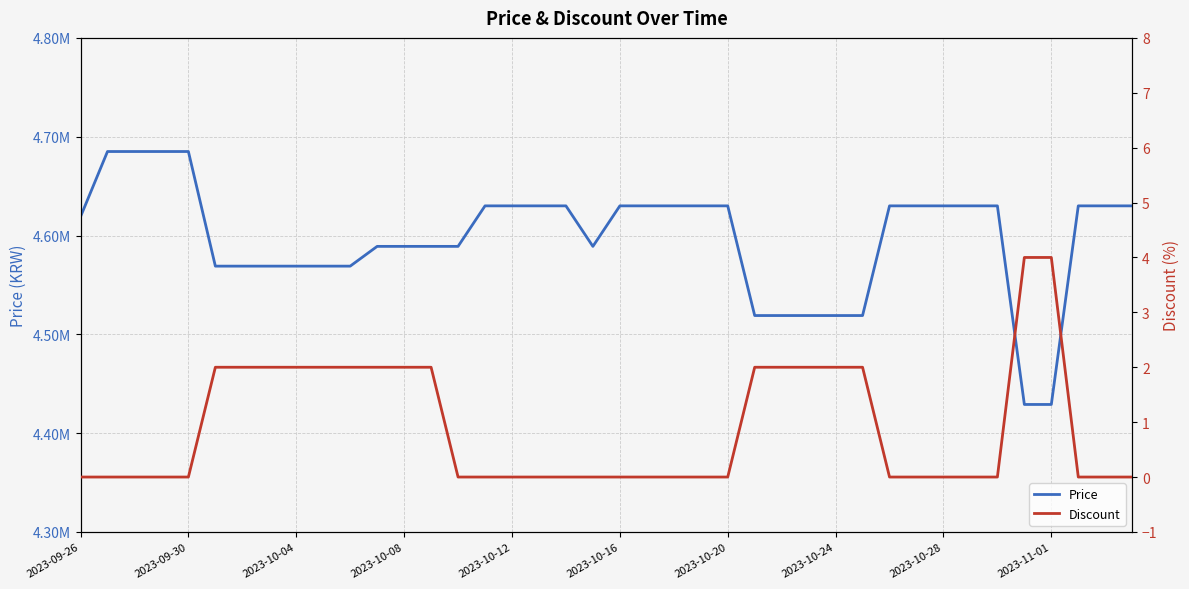

True or false: Price has a value of 6888182 at 18.

False